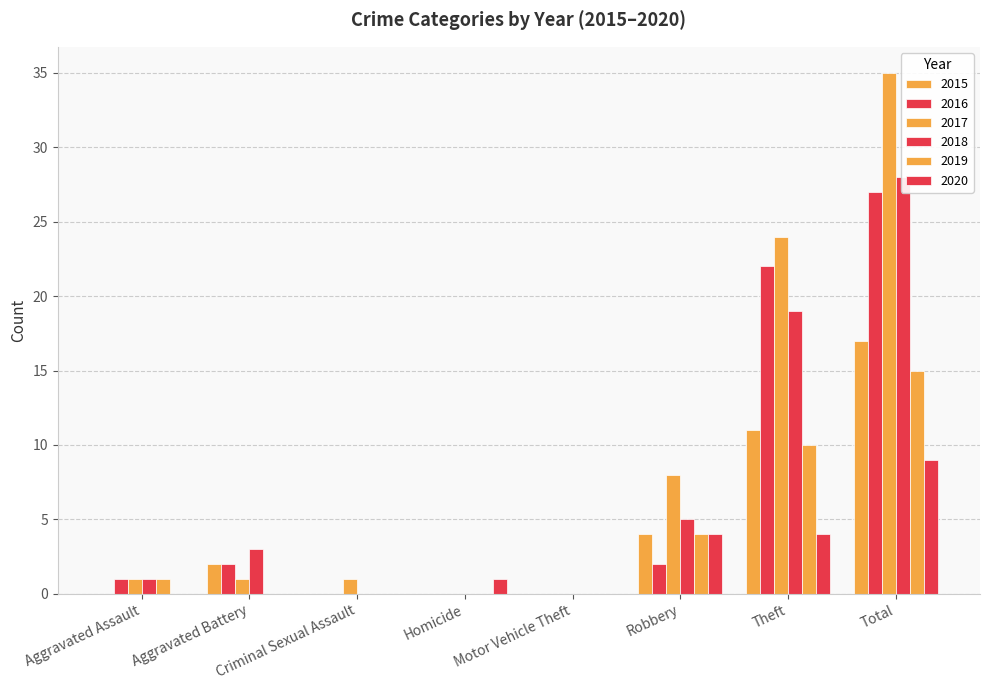

True or false: 2020 has a value of 1 at Homicide.

True